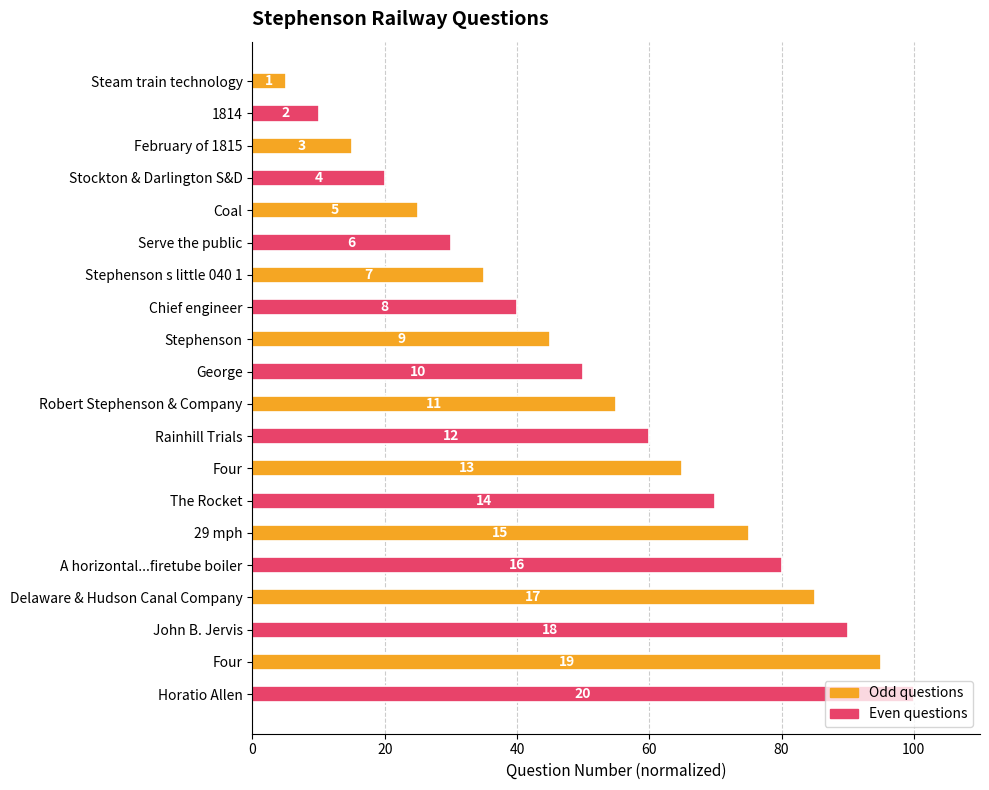

Does the chart contain any negative values?

No